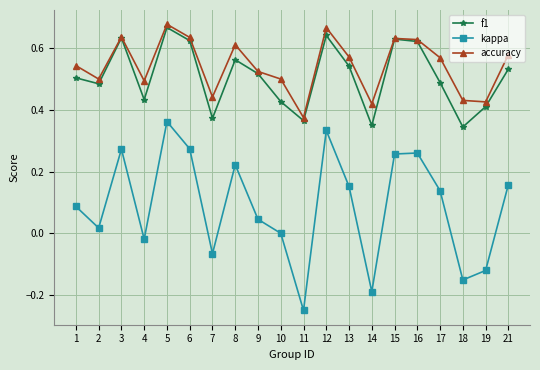

What are all the series names shown in the legend?

f1, kappa, accuracy